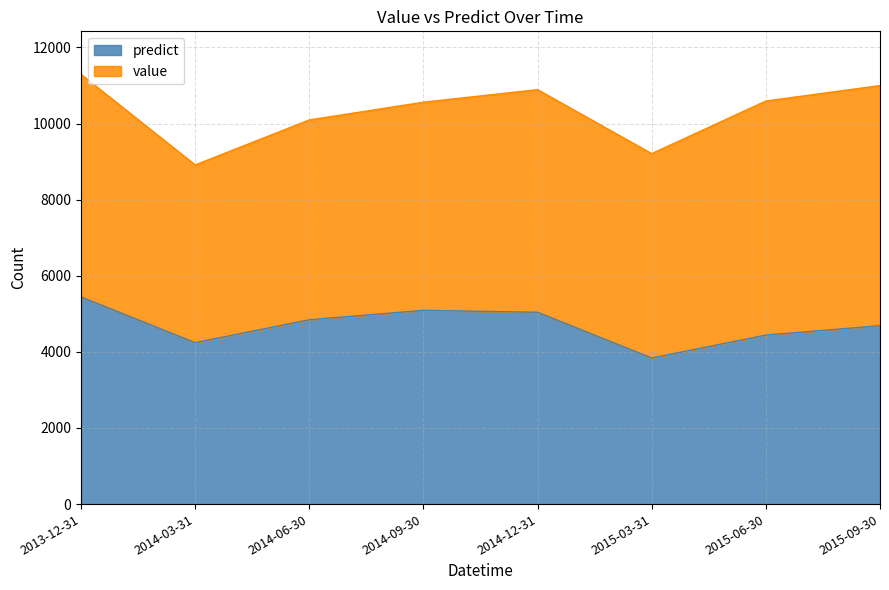

What is the label of the 3rd point from the right?

2015-03-31